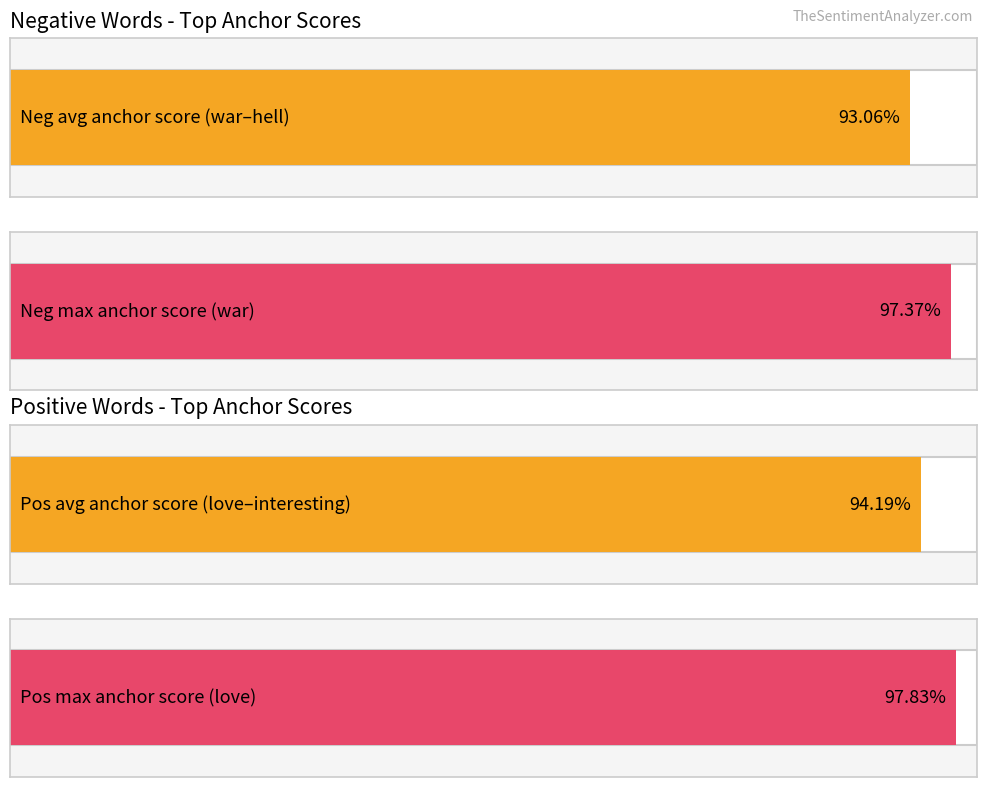

What is the approximate value of Positive anchor score at 3?

0.9